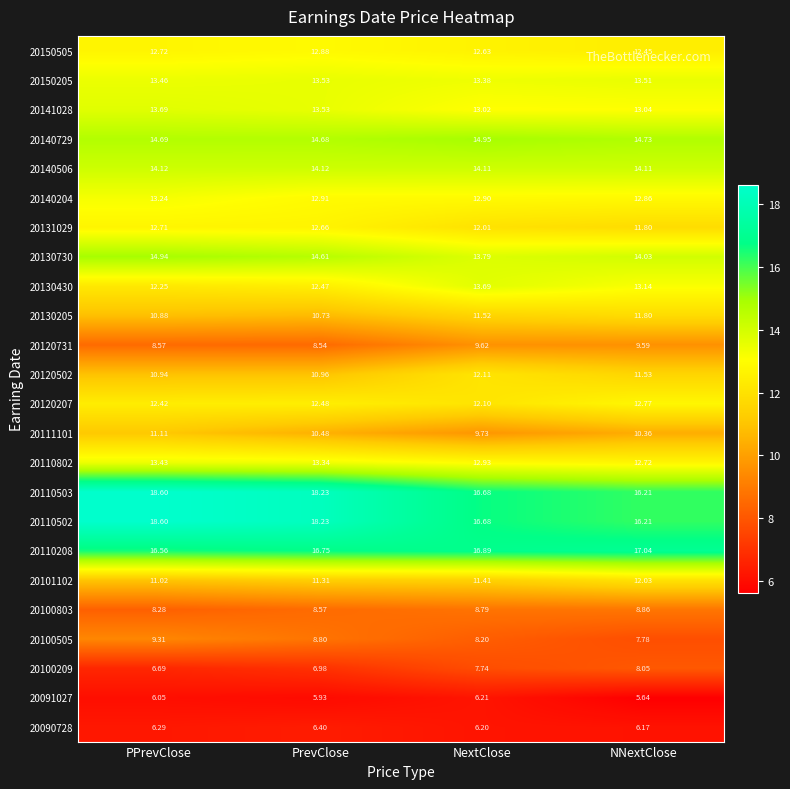

Rank the categories by 20100803 value from highest to lowest.

NNextClose, NextClose, PrevClose, PPrevClose